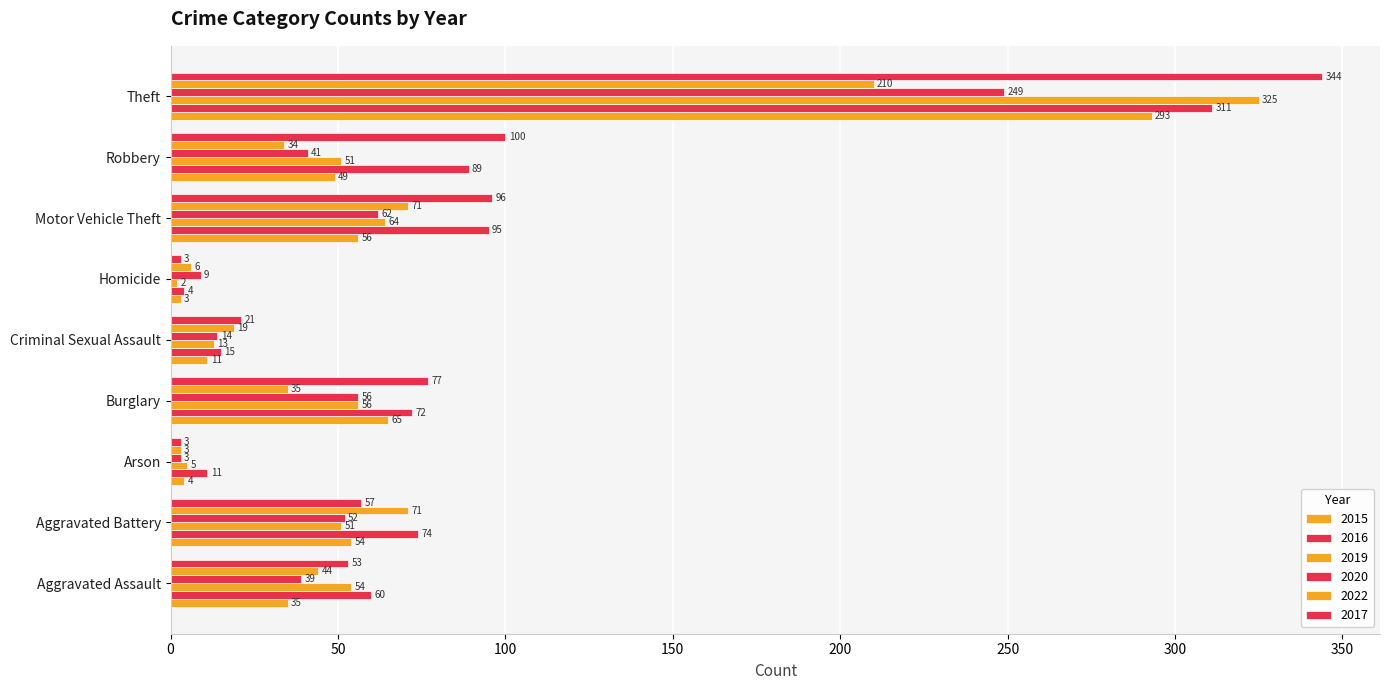

How many distinct data groups are displayed?

6